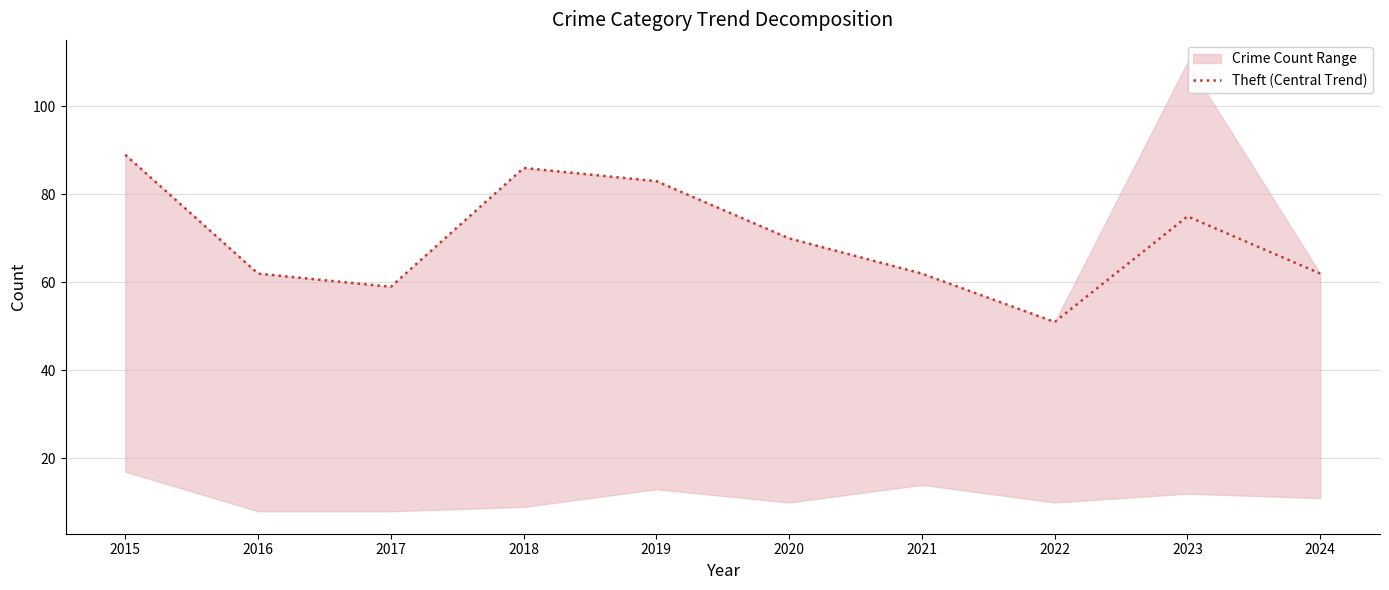

Reading left to right, extract all data points from this chart.

89	62	59	86	83	70	62	51	75	62